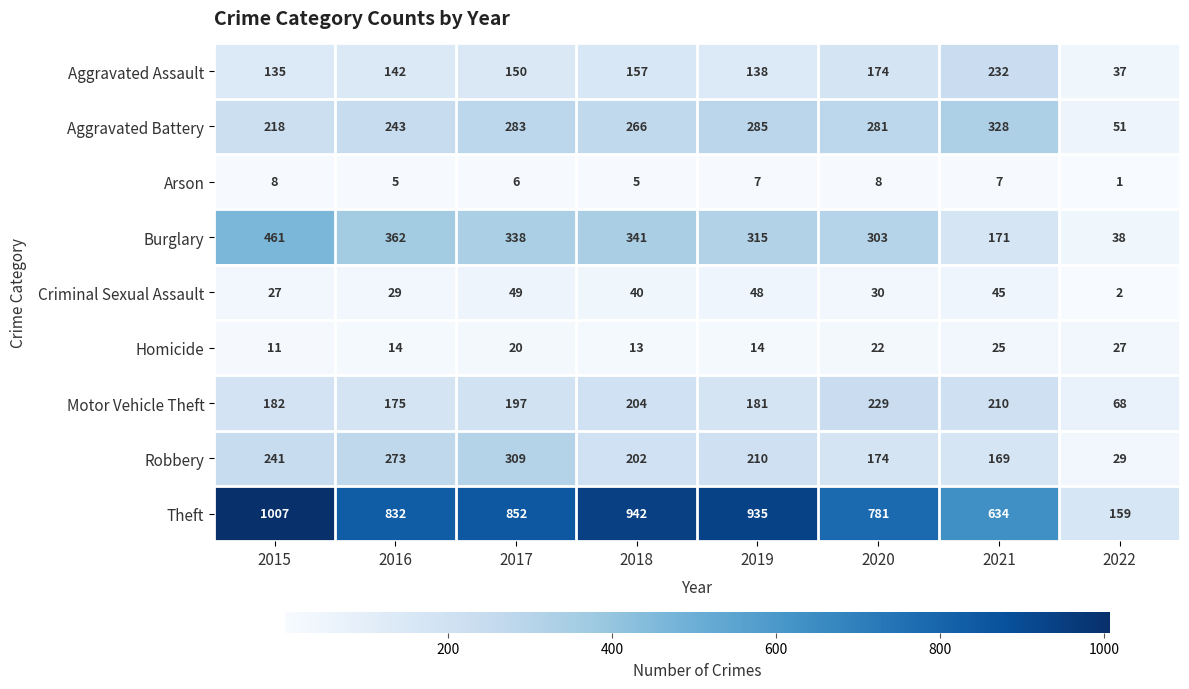

List the series in order of their peak value, highest first.

Theft, Burglary, Aggravated Battery, Robbery, Aggravated Assault, Motor Vehicle Theft, Criminal Sexual Assault, Homicide, Arson